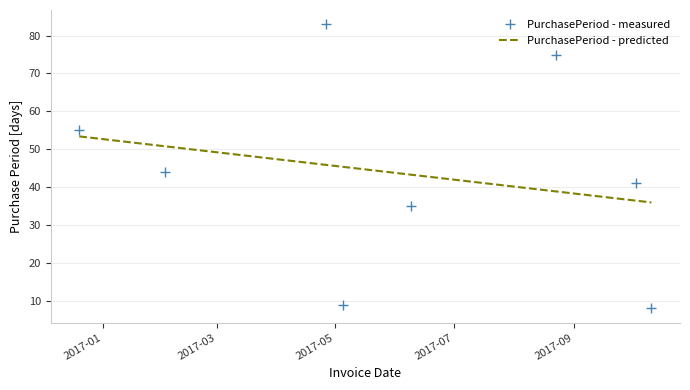

What are all the series names shown in the legend?

PurchasePeriod - measured, PurchasePeriod - predicted